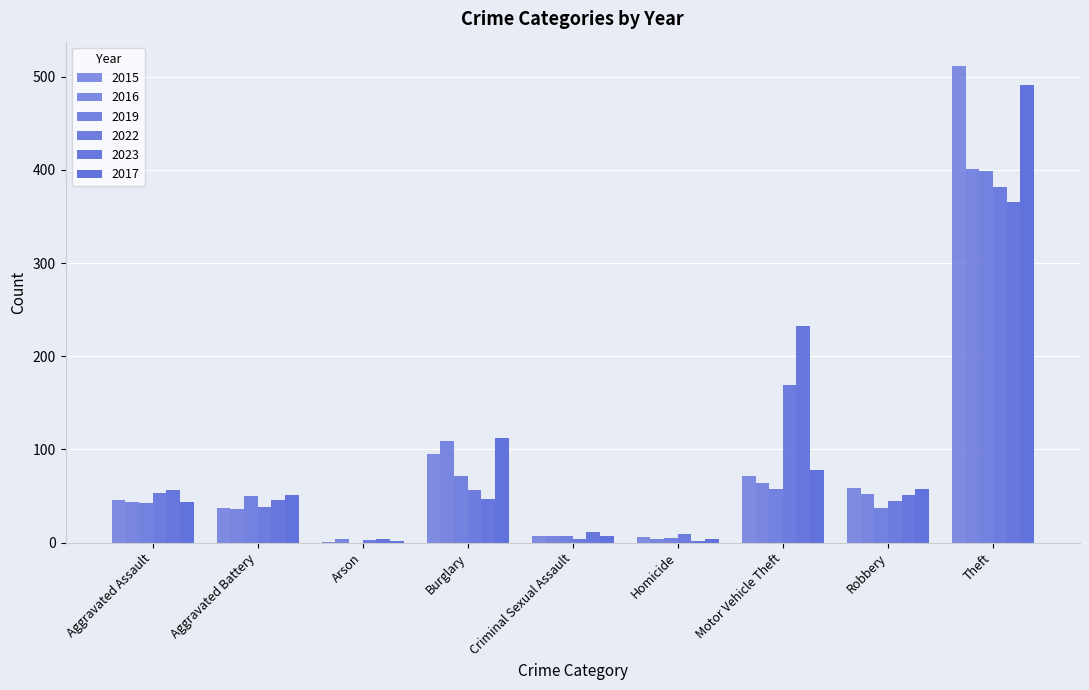

Reading left to right, transcribe all the data shown in this chart.

2015: Aggravated Assault=46	Aggravated Battery=37	Arson=1	Burglary=95	Criminal Sexual Assault=7	Homicide=6	Motor Vehicle Theft=72	Robbery=59	Theft=512
2016: Aggravated Assault=44	Aggravated Battery=36	Arson=4	Burglary=109	Criminal Sexual Assault=7	Homicide=4	Motor Vehicle Theft=64	Robbery=52	Theft=401
2019: Aggravated Assault=42	Aggravated Battery=50	Arson=0	Burglary=71	Criminal Sexual Assault=7	Homicide=5	Motor Vehicle Theft=58	Robbery=37	Theft=399
2022: Aggravated Assault=53	Aggravated Battery=38	Arson=3	Burglary=56	Criminal Sexual Assault=4	Homicide=9	Motor Vehicle Theft=169	Robbery=45	Theft=382
2023: Aggravated Assault=57	Aggravated Battery=46	Arson=4	Burglary=47	Criminal Sexual Assault=11	Homicide=2	Motor Vehicle Theft=233	Robbery=51	Theft=366
2017: Aggravated Assault=44	Aggravated Battery=51	Arson=2	Burglary=112	Criminal Sexual Assault=7	Homicide=4	Motor Vehicle Theft=78	Robbery=58	Theft=491